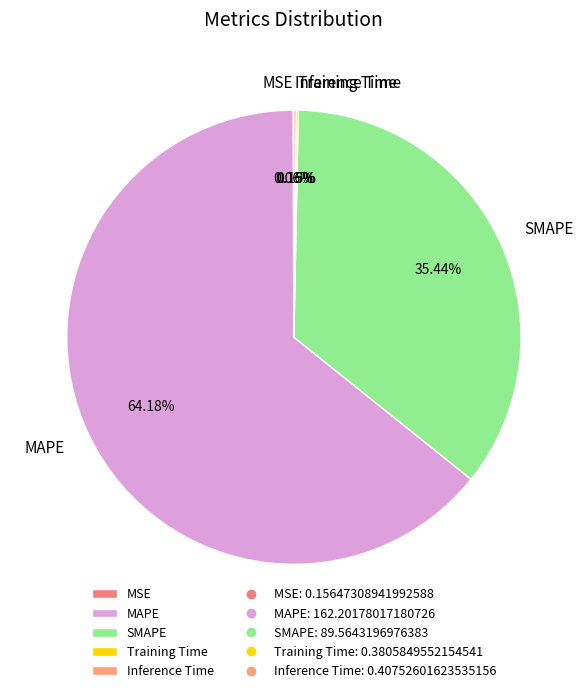

To the nearest percent, what portion does SMAPE represent?

35%